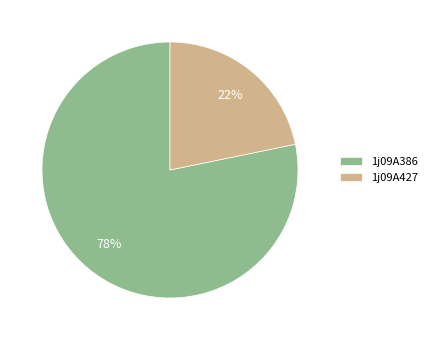

To the nearest percent, what is the average slice percentage?

50%